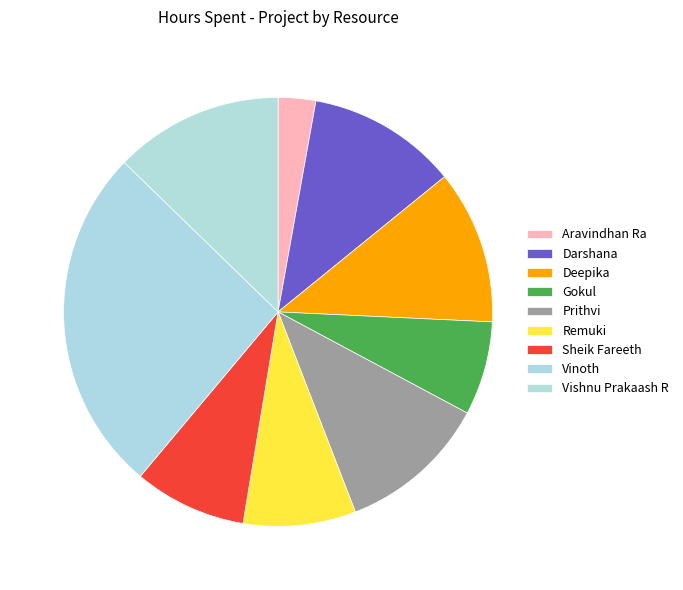

How many segments does this pie chart have?

9